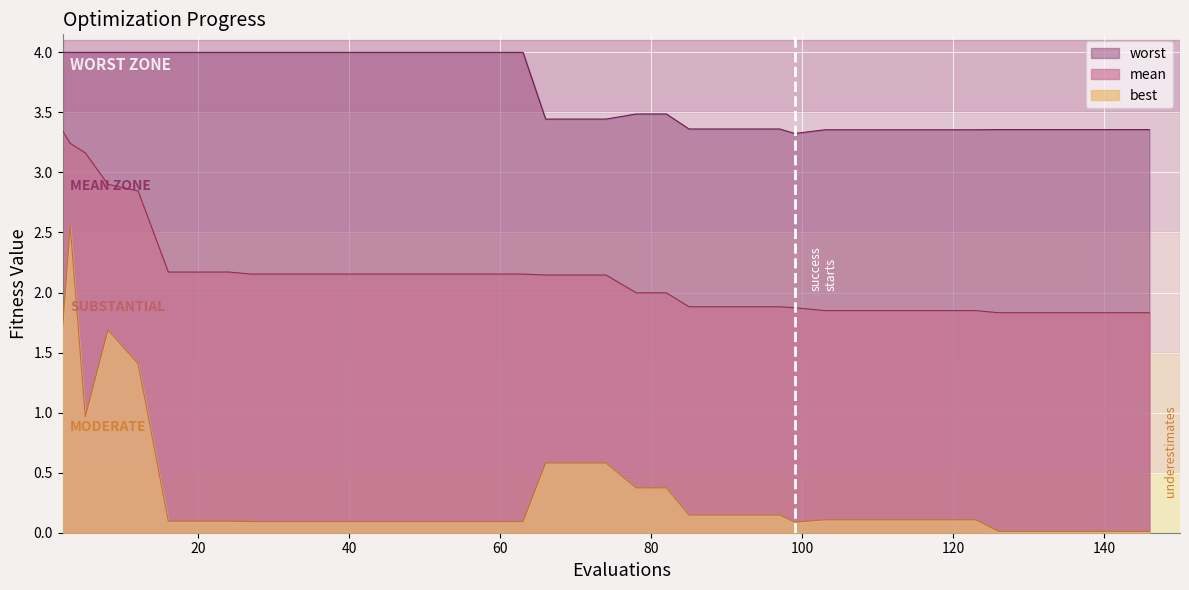

What are all the series names shown in the legend?

worst, mean, best